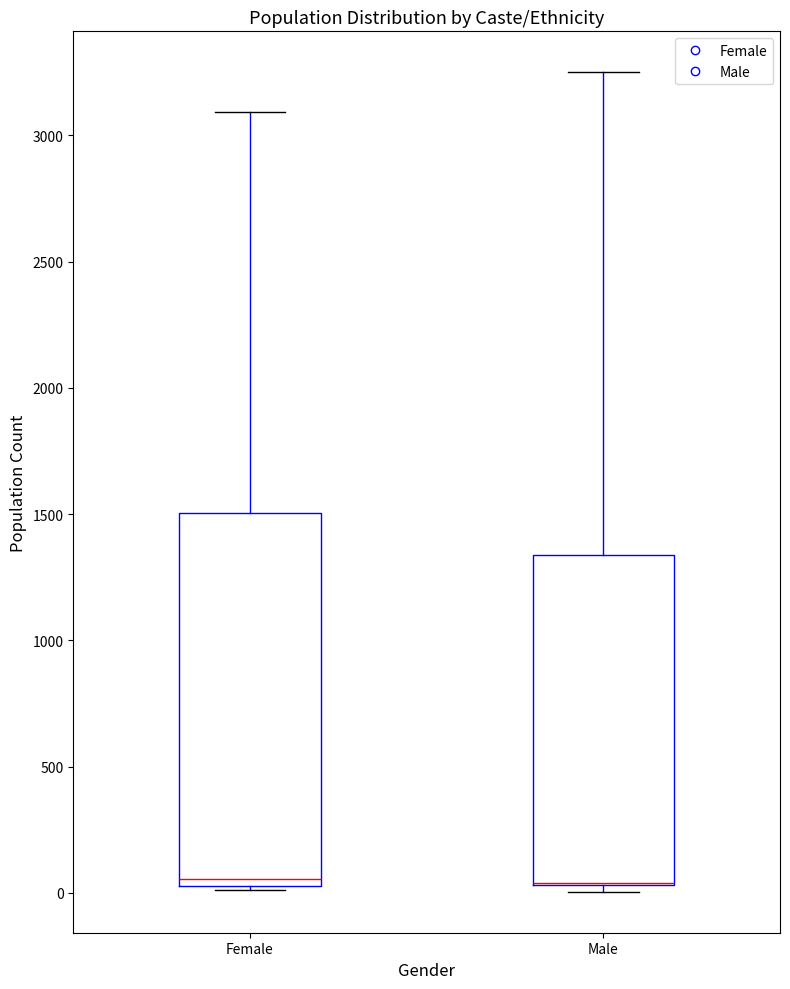

Which box is the tallest, from its lower edge to its upper edge?

Female